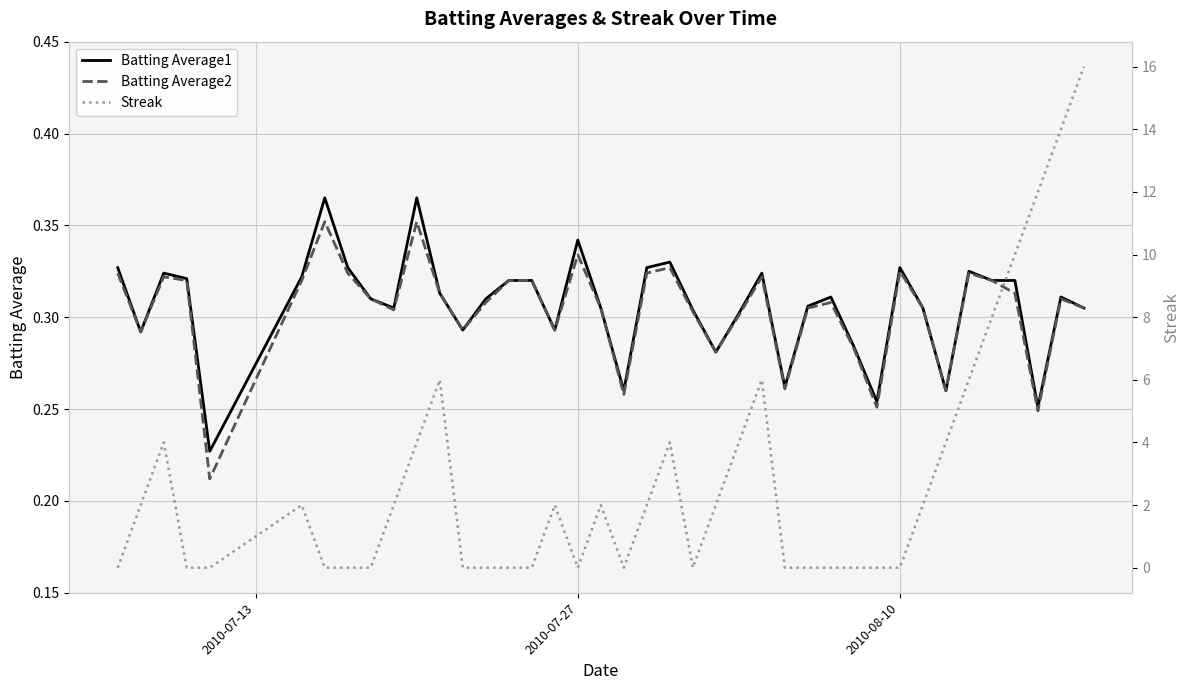

What is the value of the Batting Average1 point at the 8th from the left?

0.3